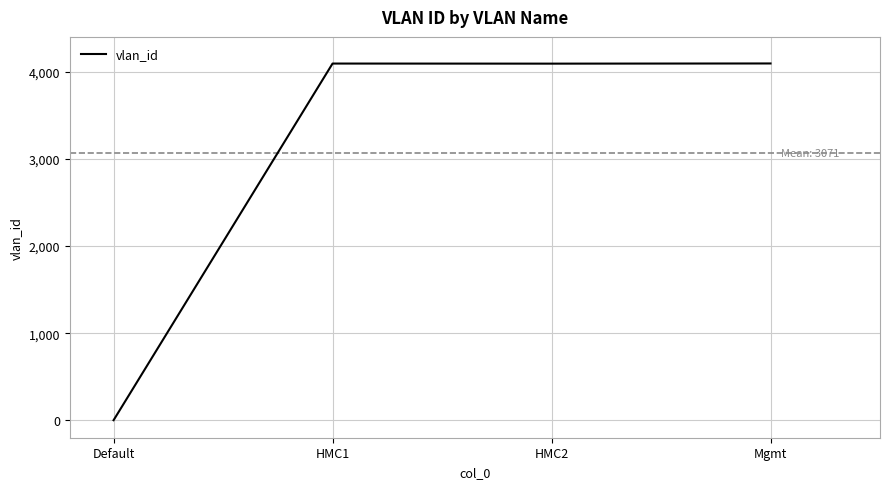

What is the difference between the values at Mgmt and Default?

4094